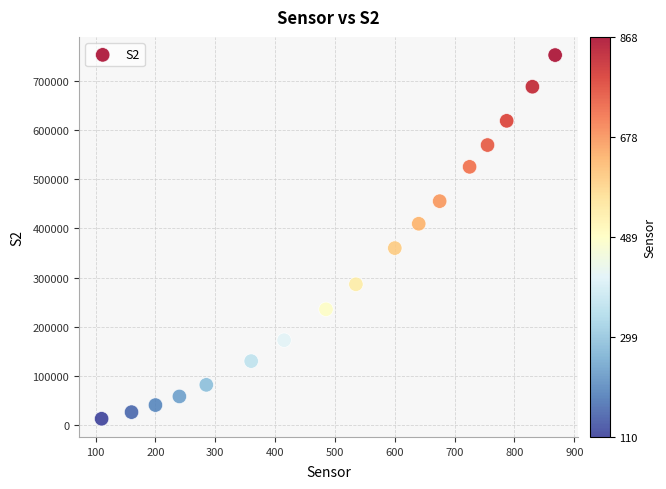

What is the range of X values (max minus min)?

758